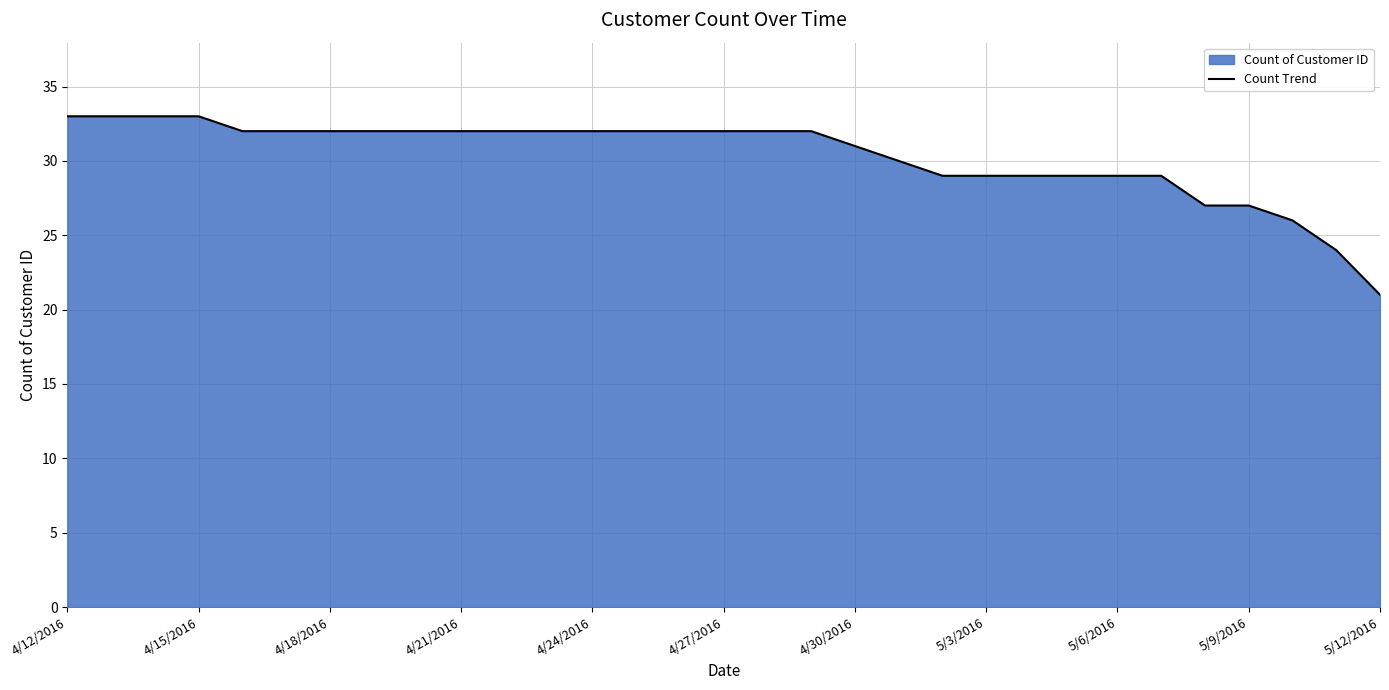

Between 5/6/2016 and 5/9/2016, which is larger?

5/6/2016